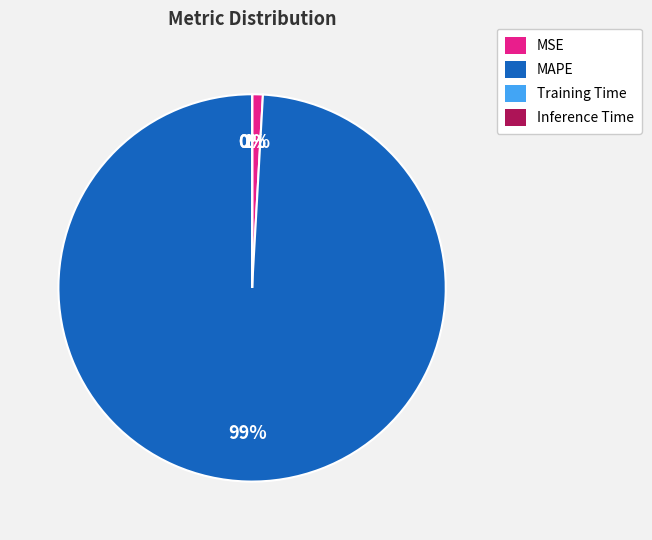

Which slice is the largest?

MAPE